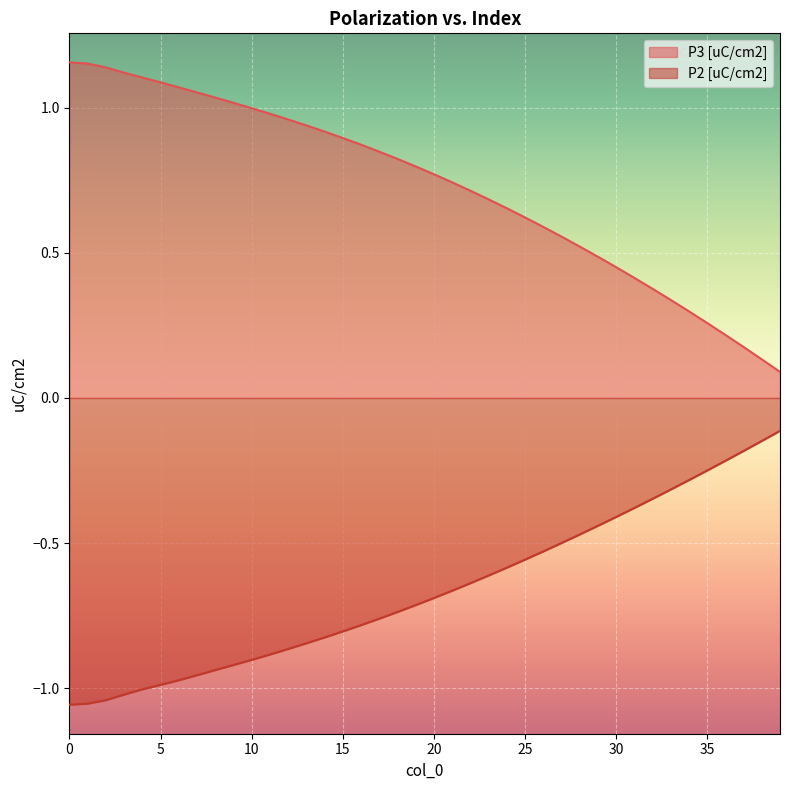

What is the value of the P2 [uC/cm2] point at the 13th from the left?

-0.9